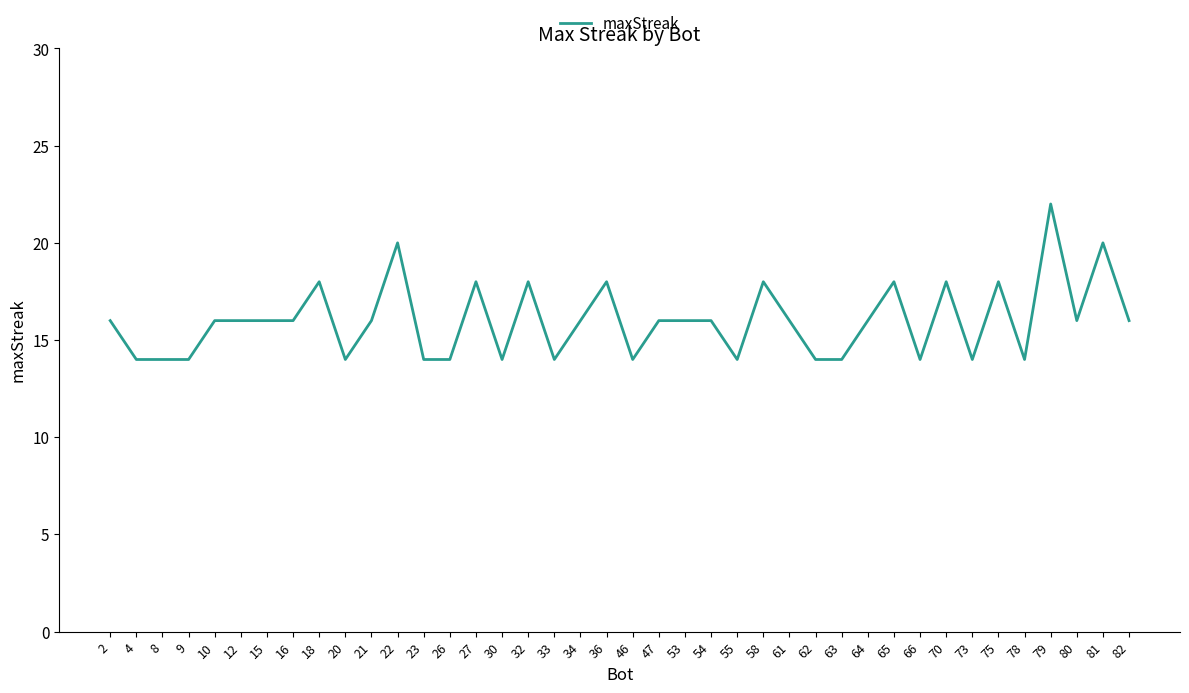

Which label corresponds to the largest value in the chart?

79